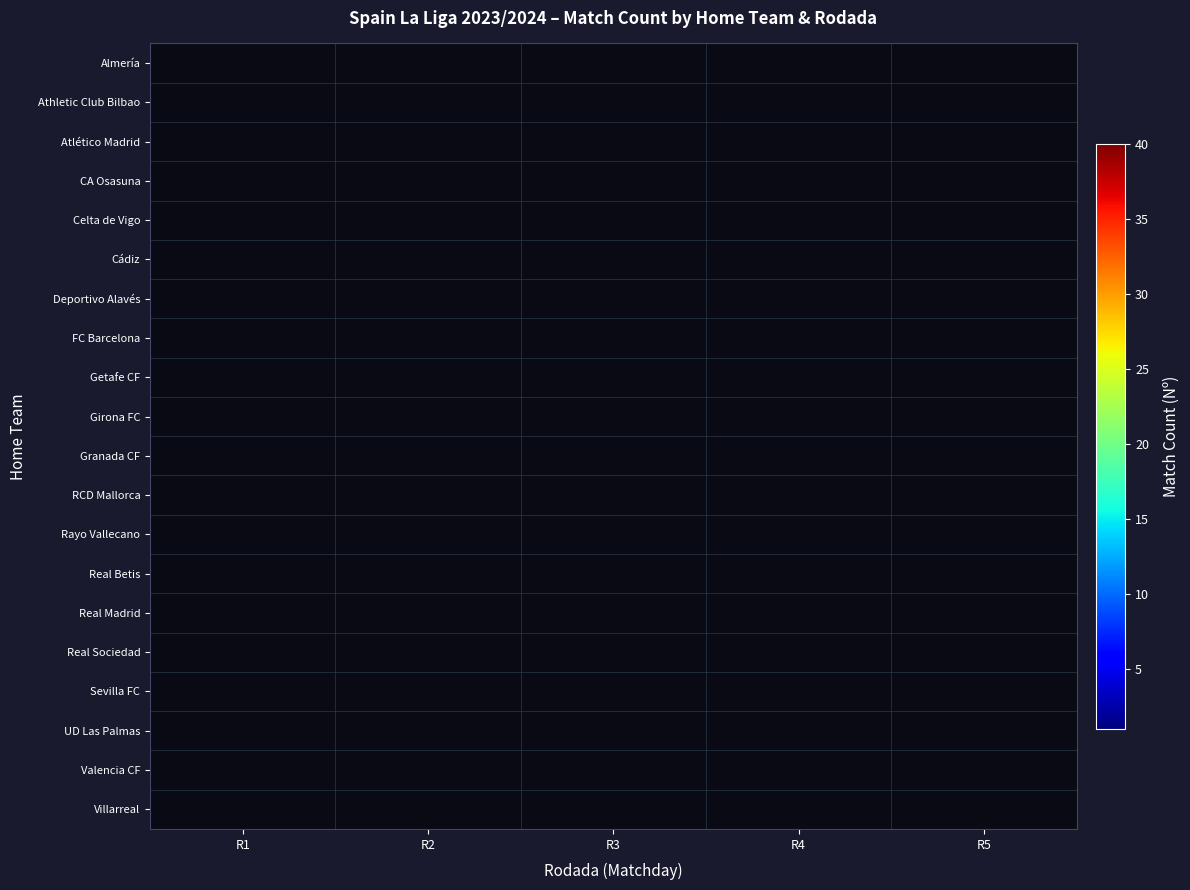

Which label corresponds to the largest value in the chart?

R5